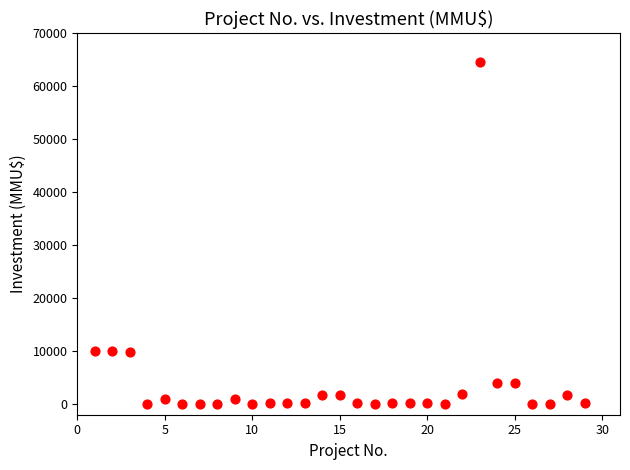

What is the range of Y values (max minus min)?

64655